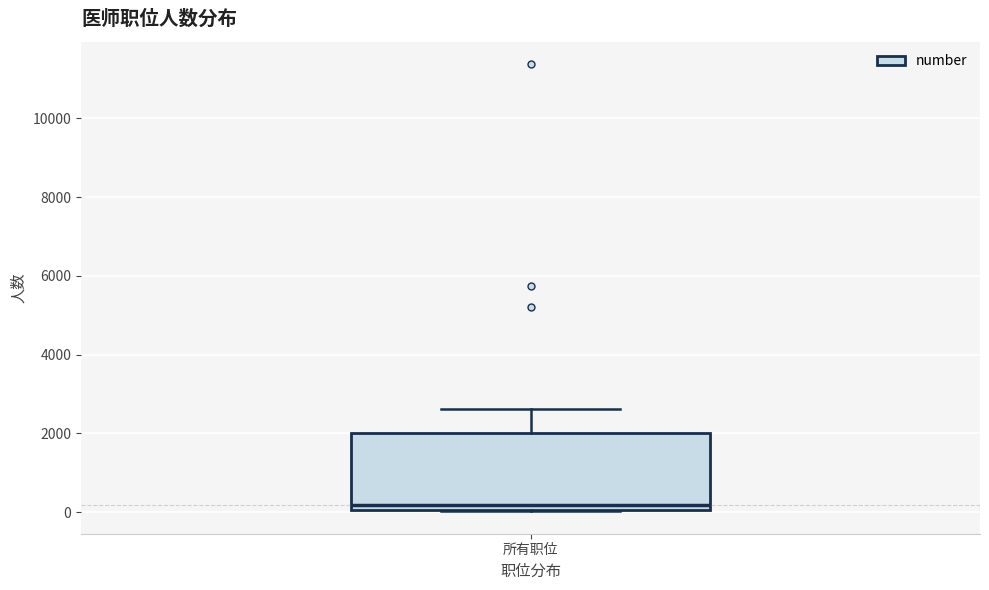

Transcribe this box plot: give where the median line is, the range the box spans, and where the two whiskers end, as read against the y-axis. The values are not printed on the chart, so give them approximately, as read against the axis.

median 200, box 0 to 2000, whiskers 0 to 2600